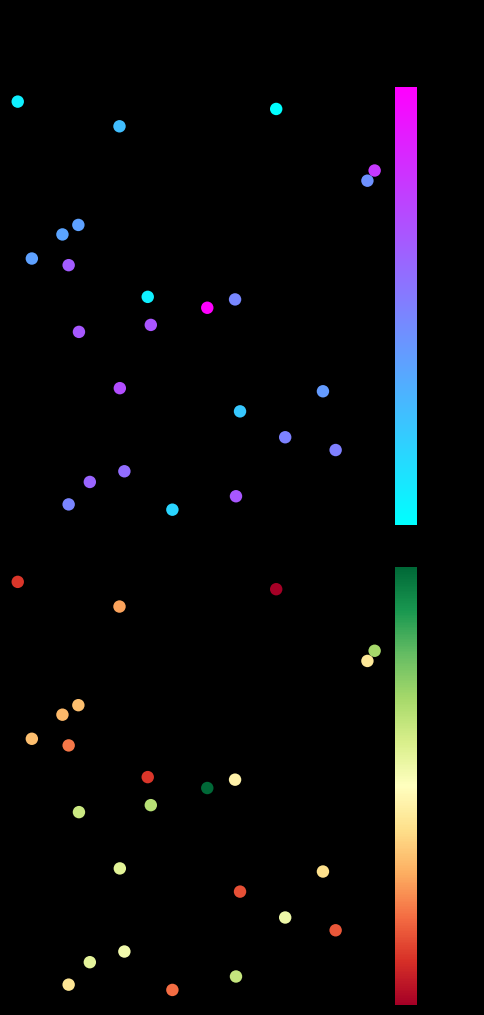

The value of f1 at 16 is 0.2. True or false?

False